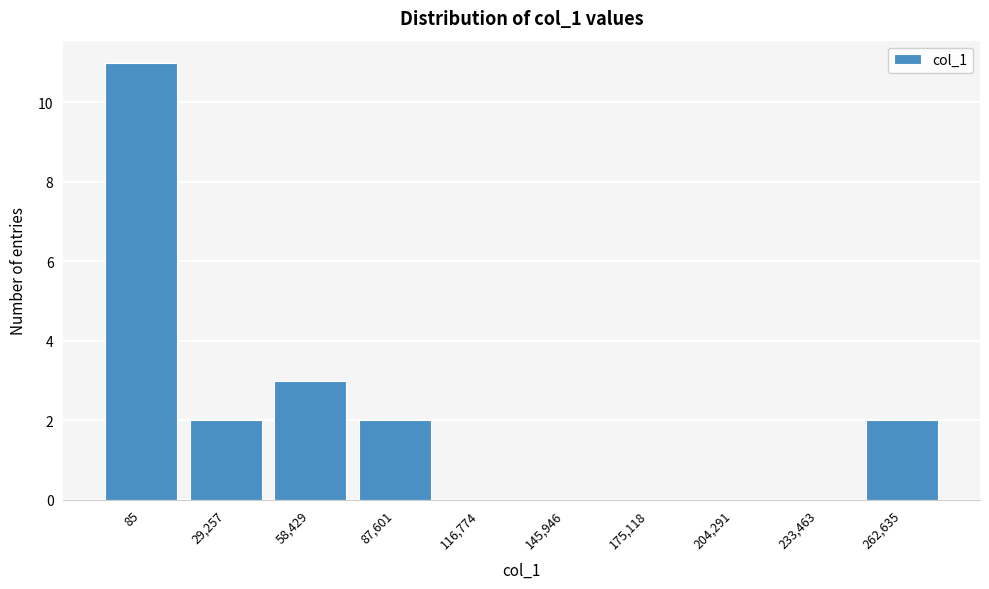

Reading left to right, what are all the values shown in this chart?

85=11	29,257=2	58,429=3	87,601=2	116,774=0	145,946=0	175,118=0	204,291=0	233,463=0	262,635=2